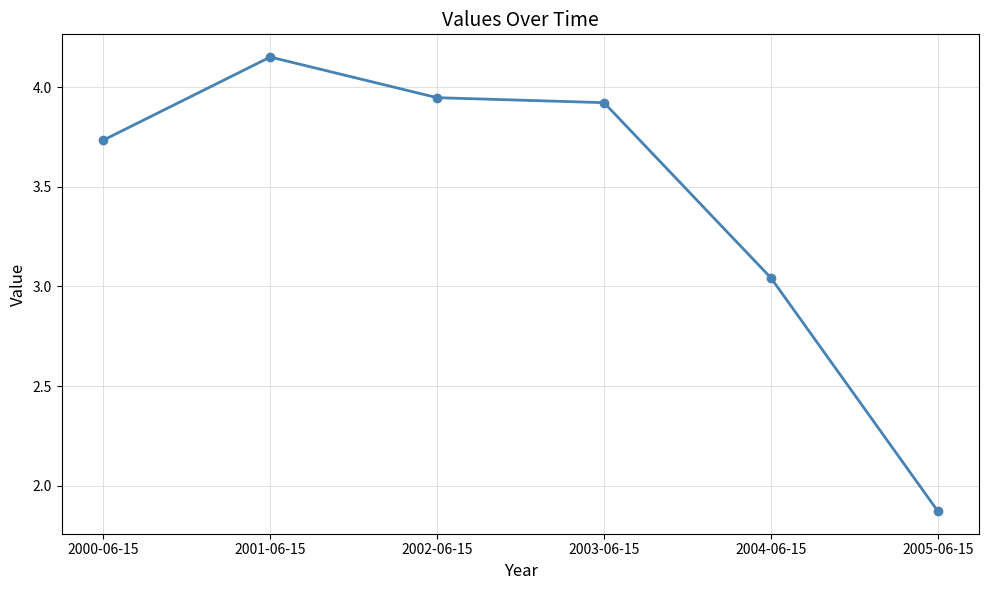

What is the change in value from 2000-06-15 to 2004-06-15?

-0.7